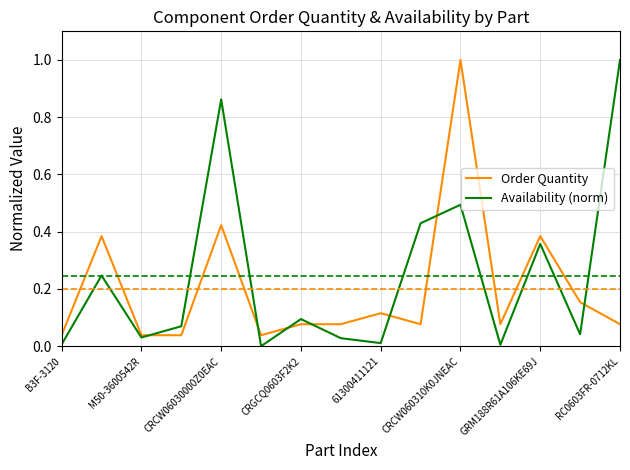

What is the maximum value shown in the chart?

1.0